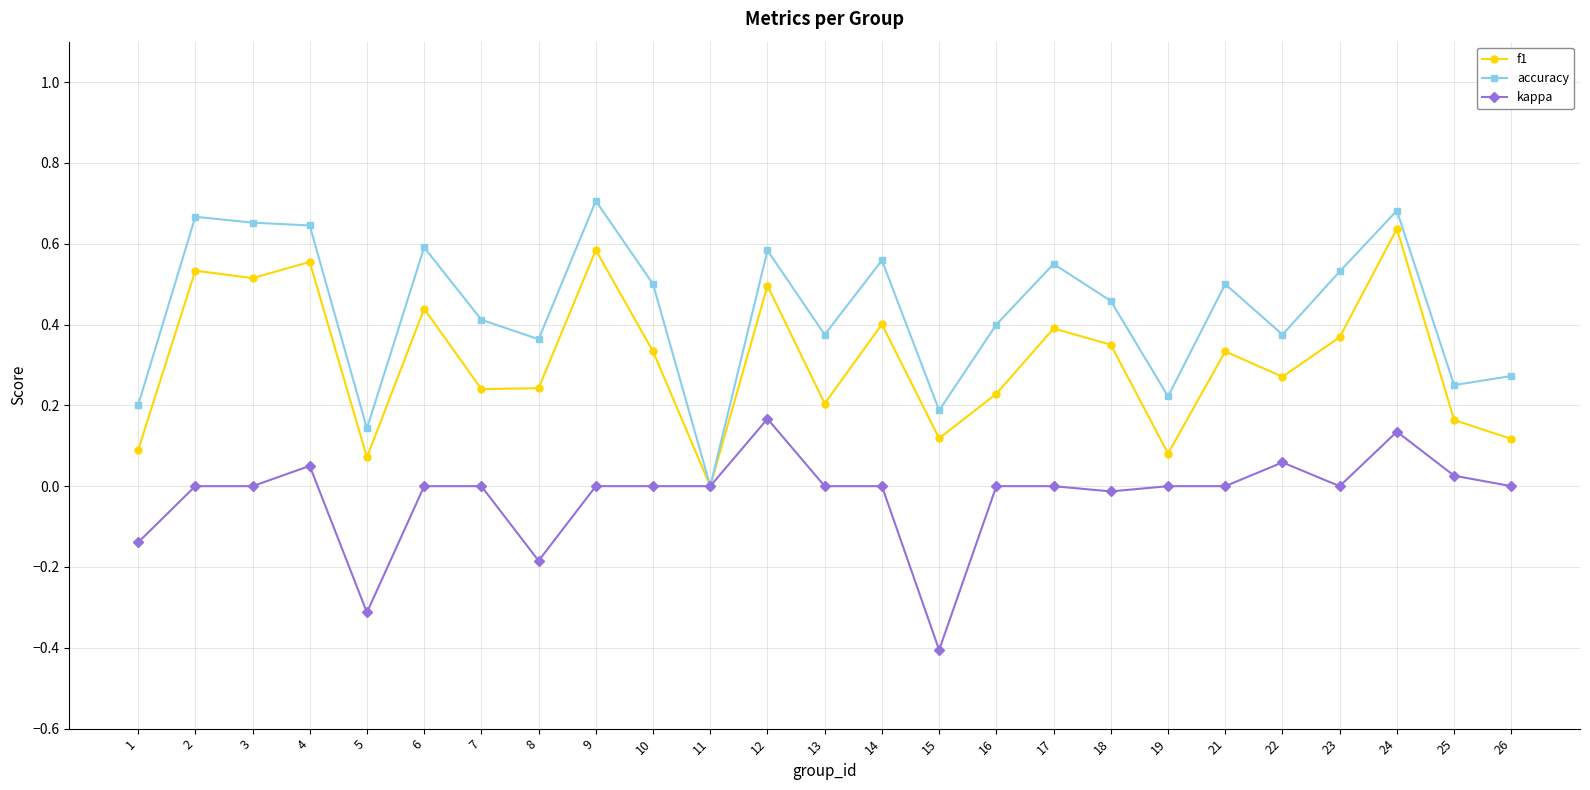

Which series has the widest spread of values?

accuracy